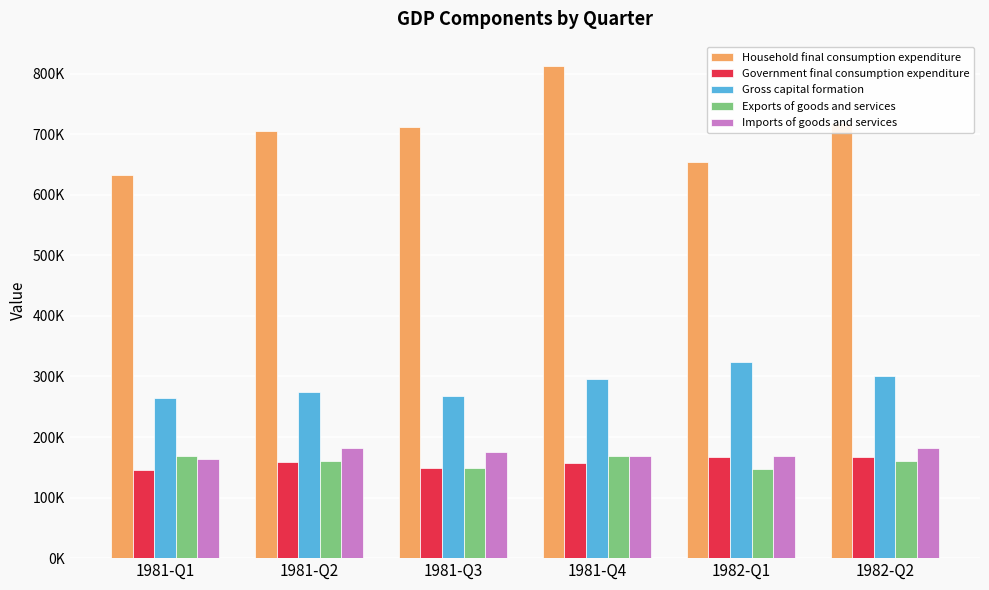

Which label corresponds to the smallest value in the chart?

1981-Q1